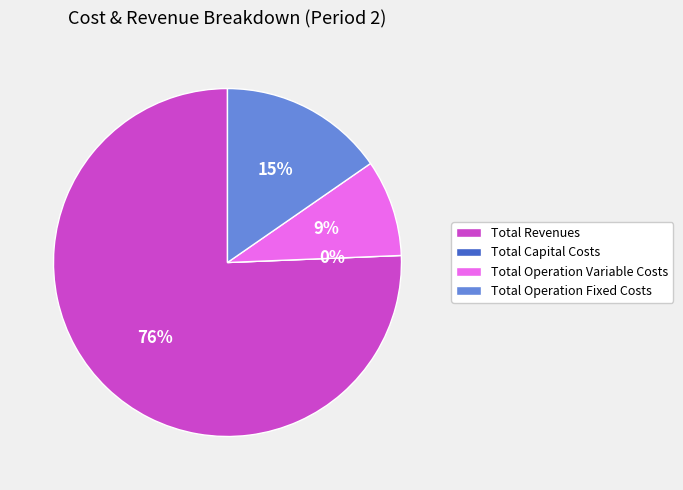

What is the smallest slice in the pie chart?

Total Capital Costs